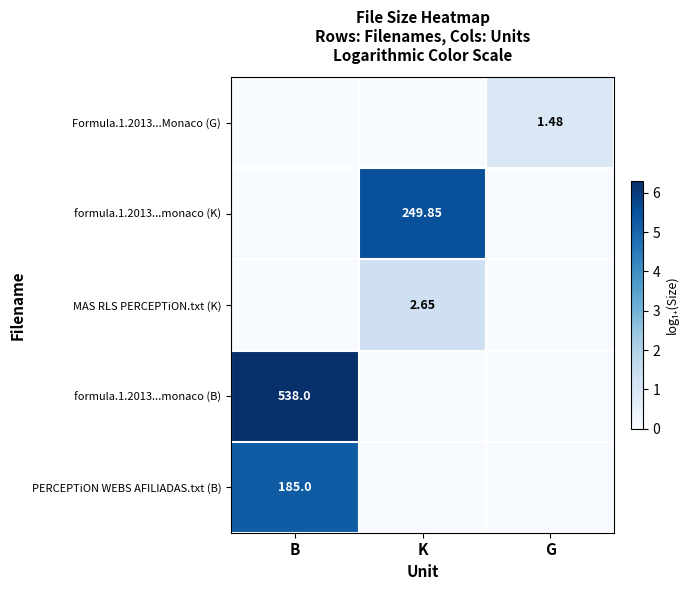

List the series in order of their peak value, lowest first.

Formula.1.2013...Monaco (G), MAS RLS PERCEPTiON.txt (K), PERCEPTiON WEBS AFILIADAS.txt (B), formula.1.2013...monaco (K), formula.1.2013...monaco (B)